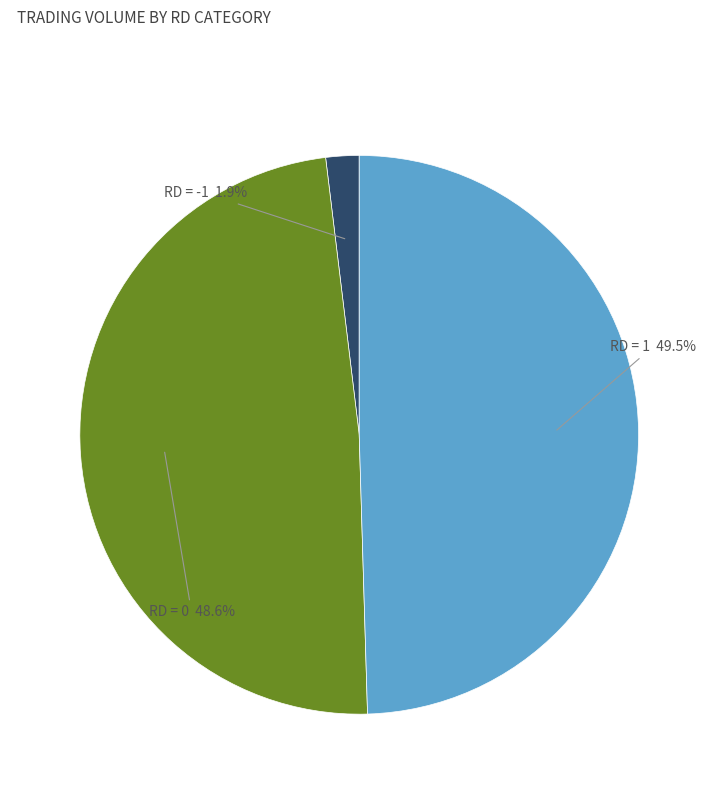

Is there a majority slice in this chart?

No